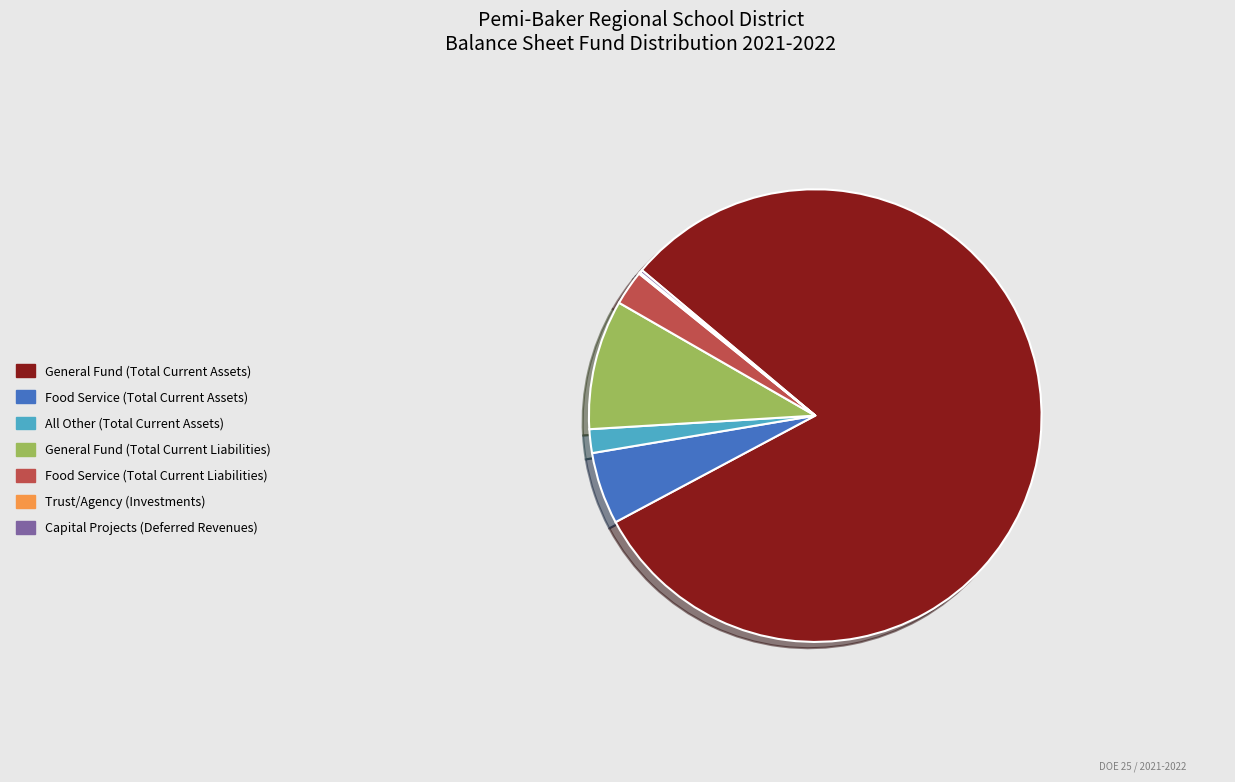

Between Food Service (Total Current Liabilities) and General Fund (Total Current Liabilities), which is larger?

General Fund (Total Current Liabilities)